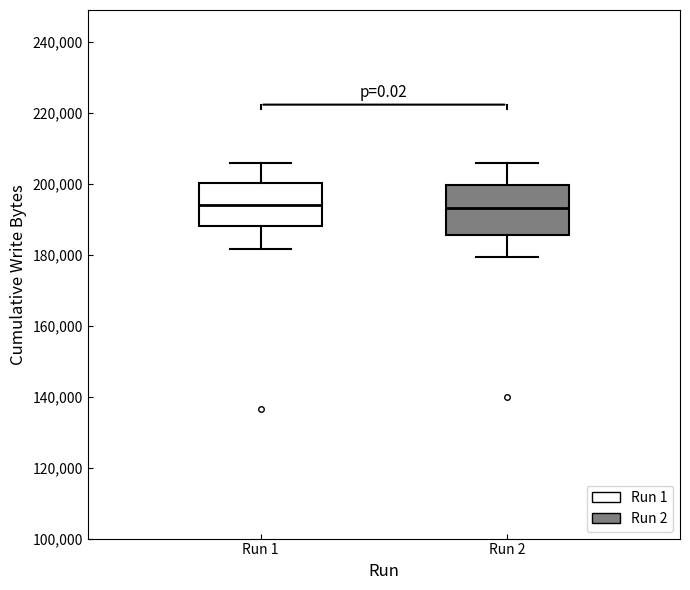

Where is the lower edge of the box for Run 1 on the y-axis? The values are not printed on the chart, so give them approximately, as read against the axis.

188000